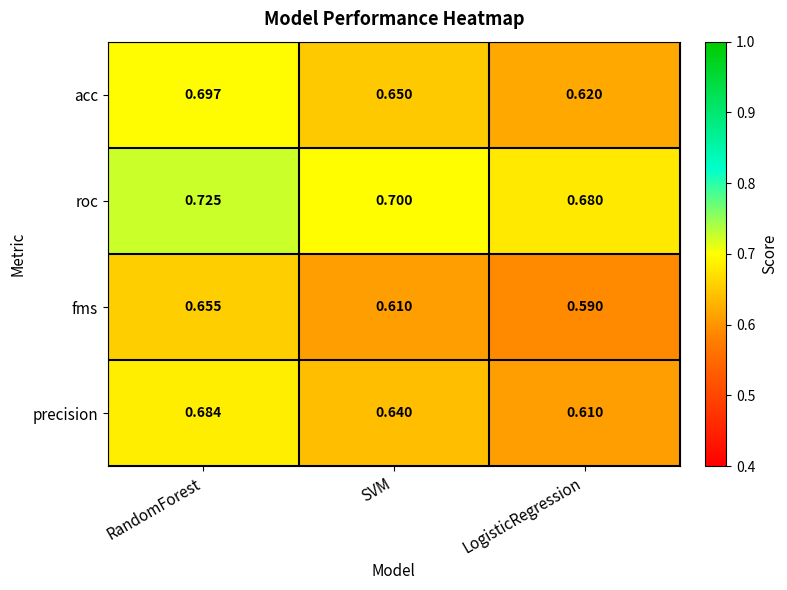

Rank the series at LogisticRegression from lowest to highest value.

fms, precision, acc, roc